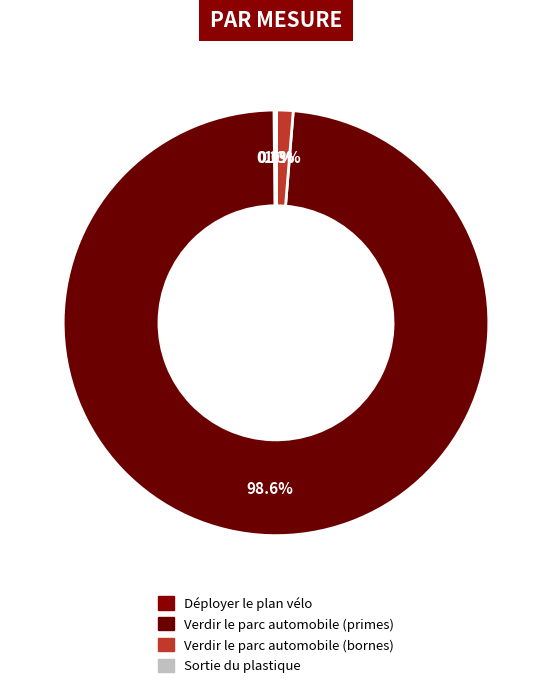

Which category has the biggest portion of the pie?

Verdir le parc automobile (primes)